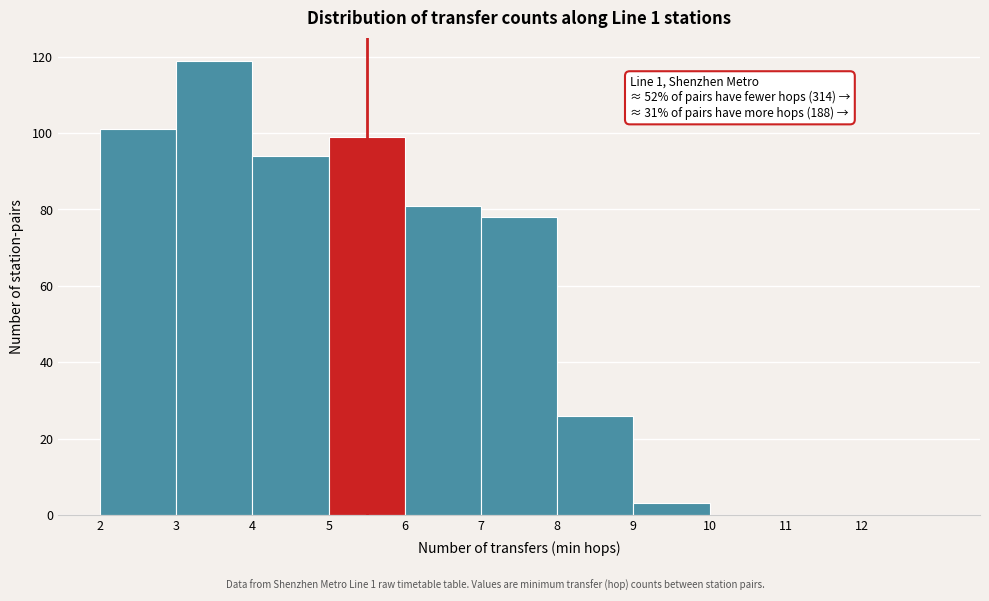

Over which range of the x-axis is the bar tallest?

3 to 4